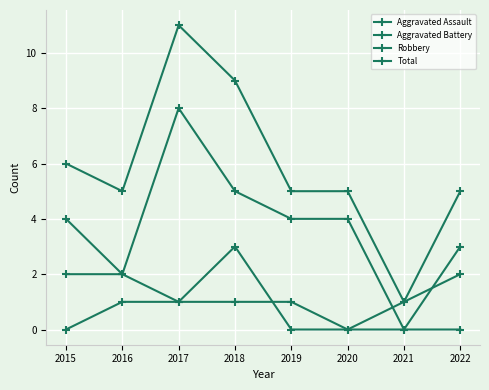

How many distinct data groups are displayed?

4